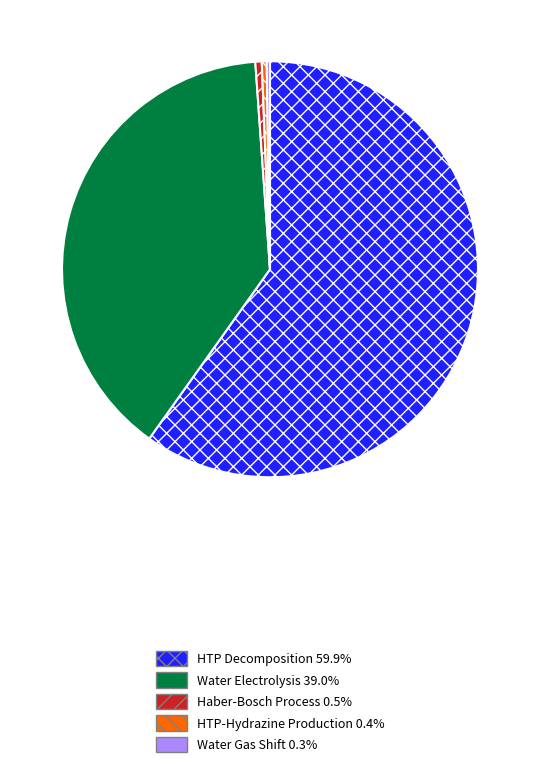

Does any single category account for the majority?

Yes